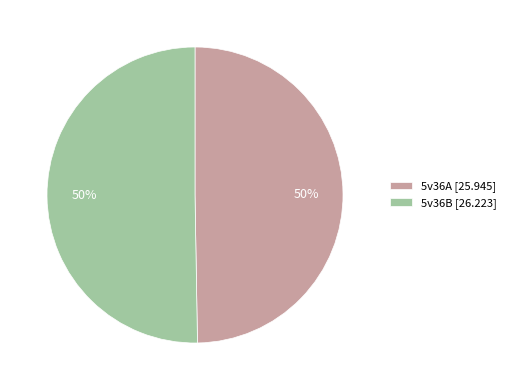

What percentage is the 5v36A [25.945] slice, to the nearest percent?

50%